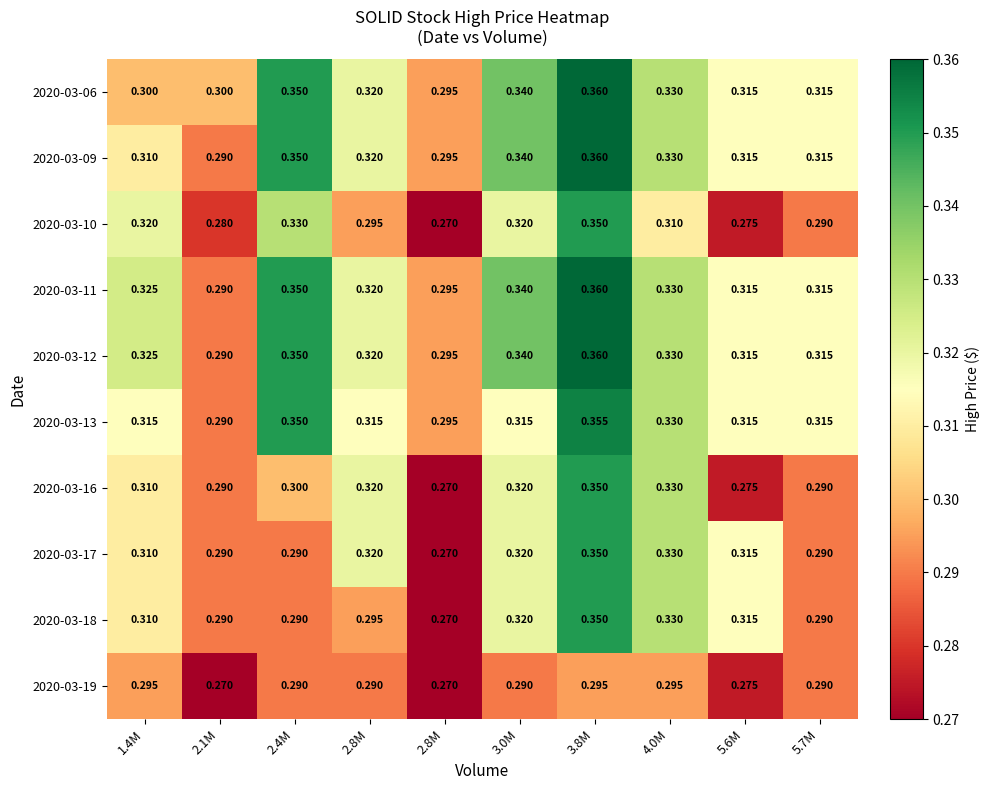

Which label corresponds to the largest value in the chart?

3.8M